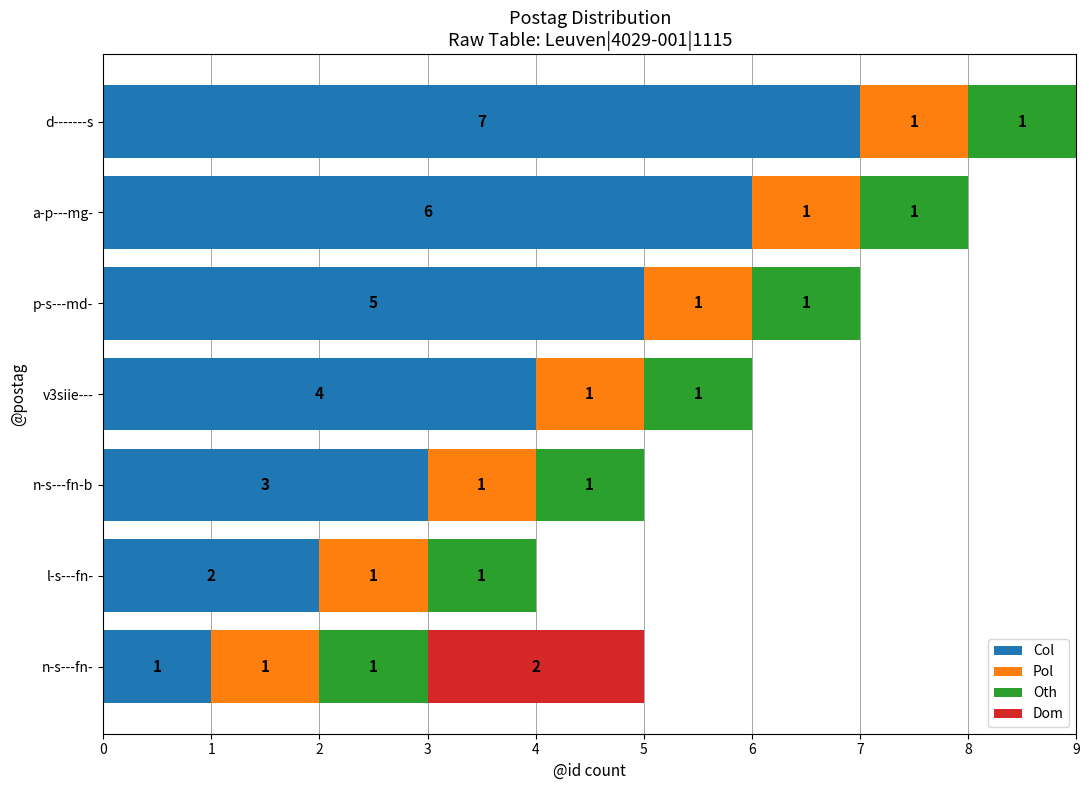

The value of Col at v3siie--- is 4. True or false?

True